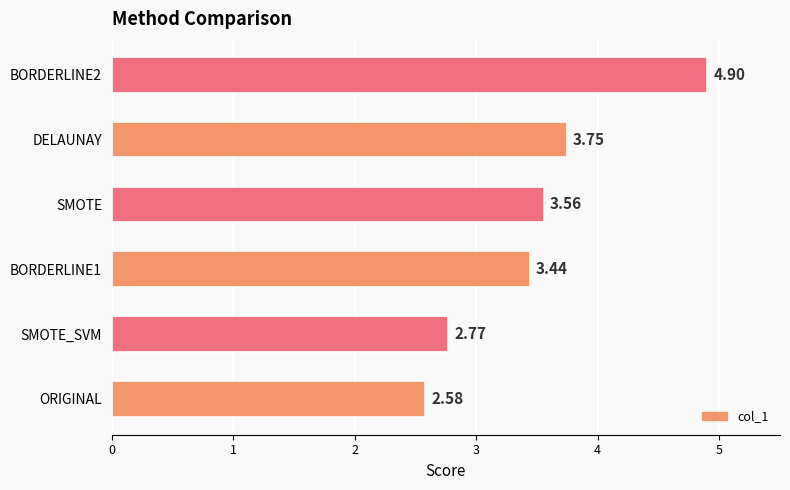

What is the sum of all values?

21.0